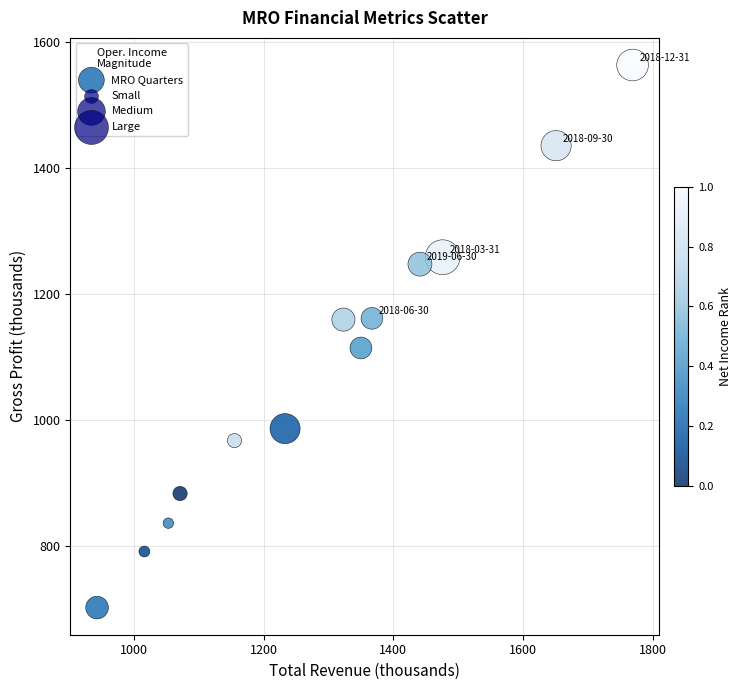

What is the range of X values (max minus min)?

826